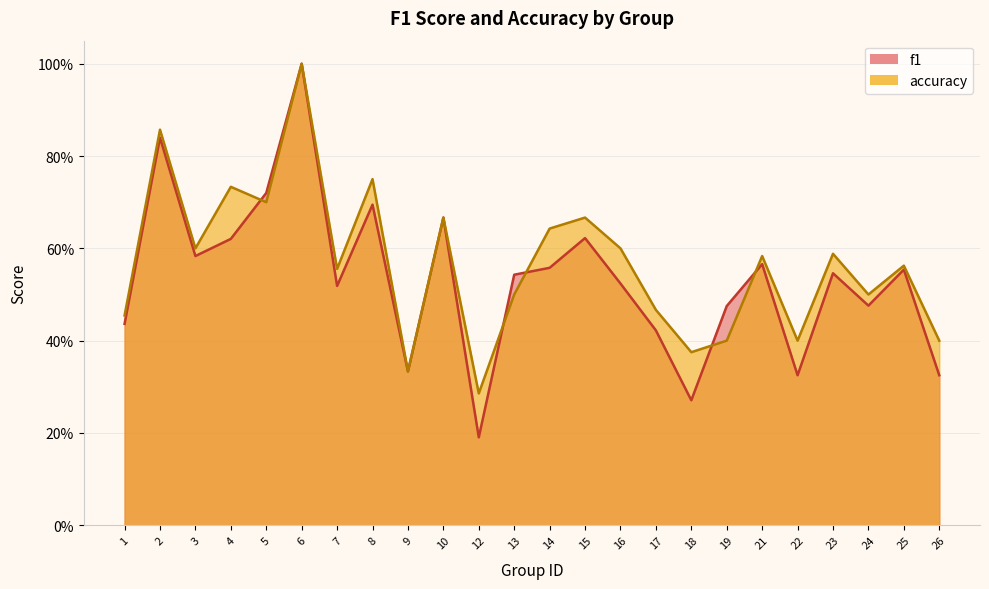

Rank the series by their average value, from lowest to highest.

f1, accuracy